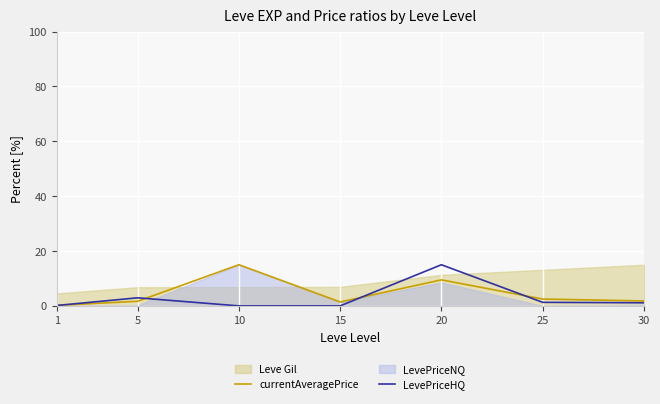

Is the value of LevePriceHQ at 10 greater than the value of currentAveragePrice at 25?

No